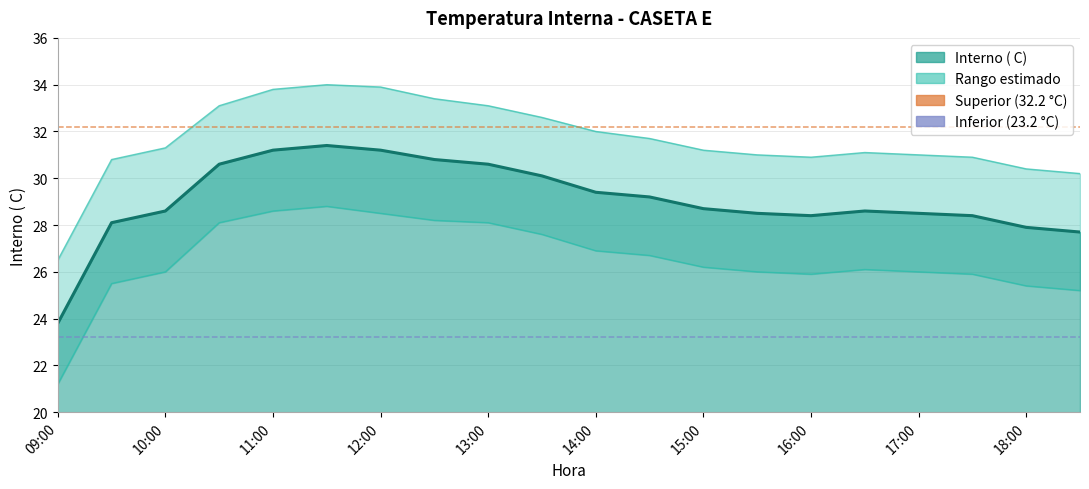

What position from the right is 09:00?

2